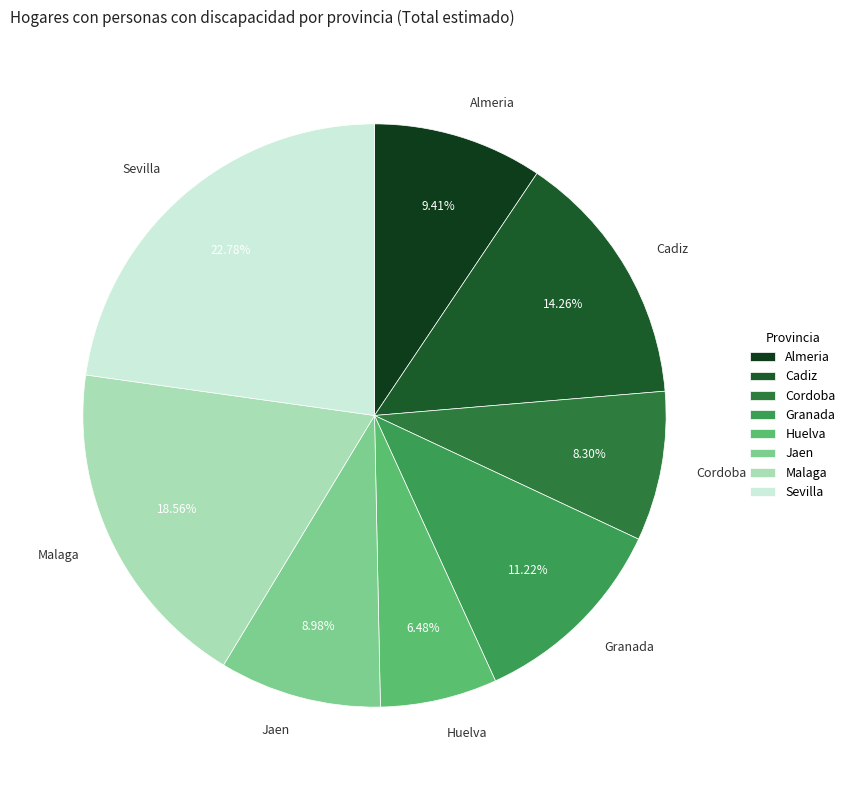

Does Huelva account for over 50% of the chart?

No